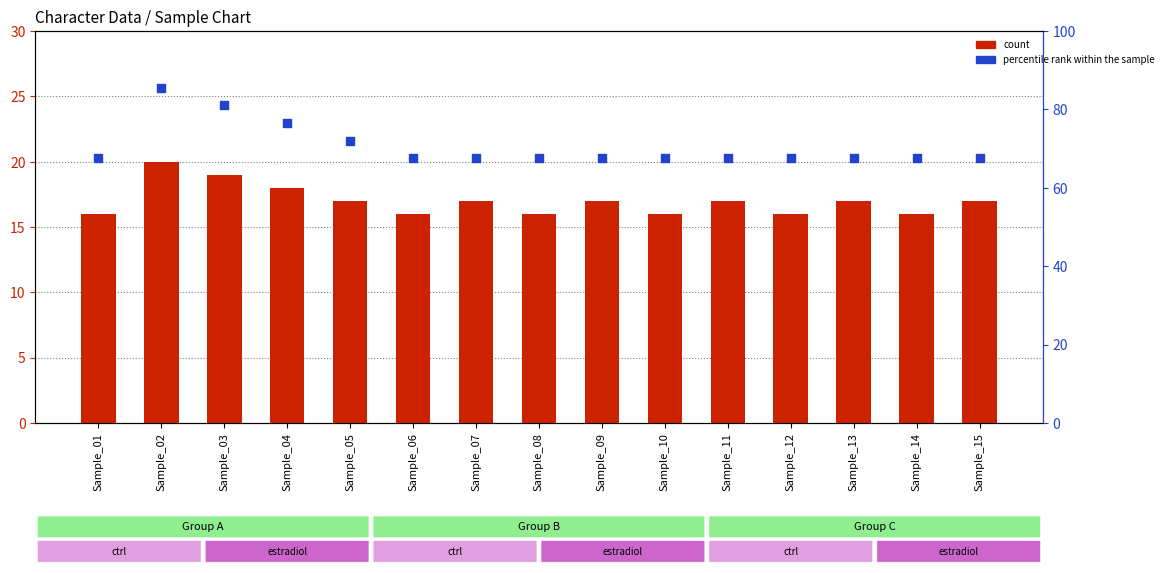

Which series reaches the minimum Y coordinate?

count